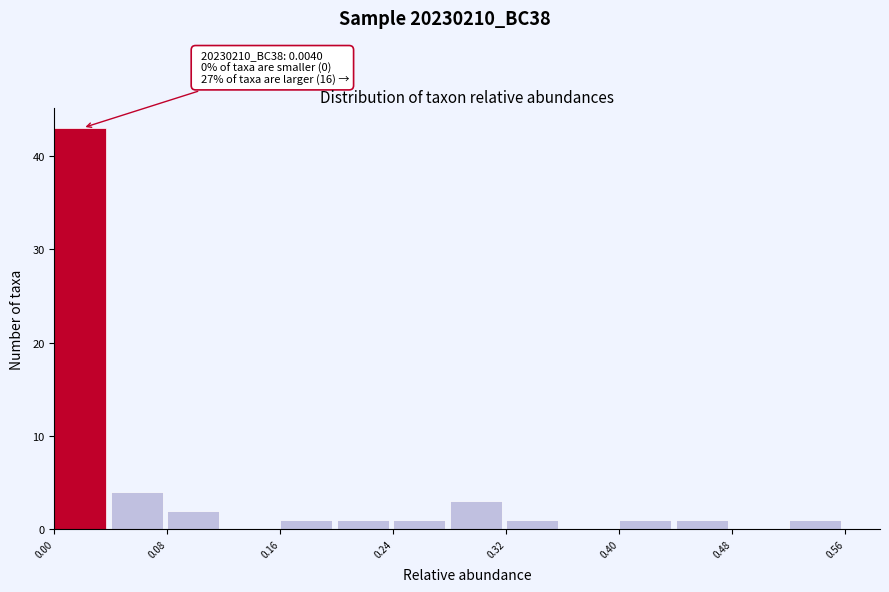

Which range on the x-axis has the tallest bar?

0.00 to 0.04